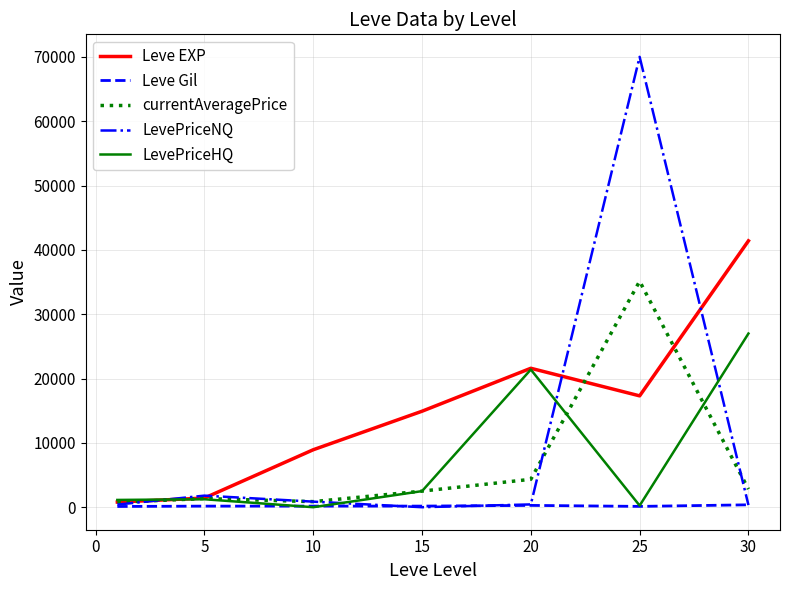

Which series has the widest spread of values?

LevePriceNQ